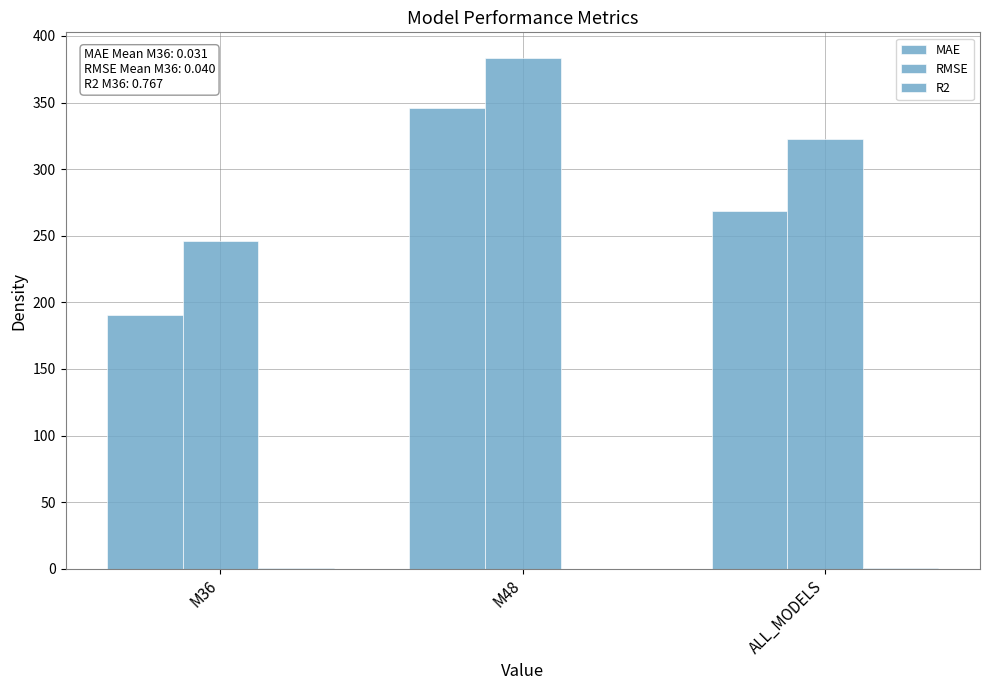

What is the label of the 2nd bar from the left?

M48